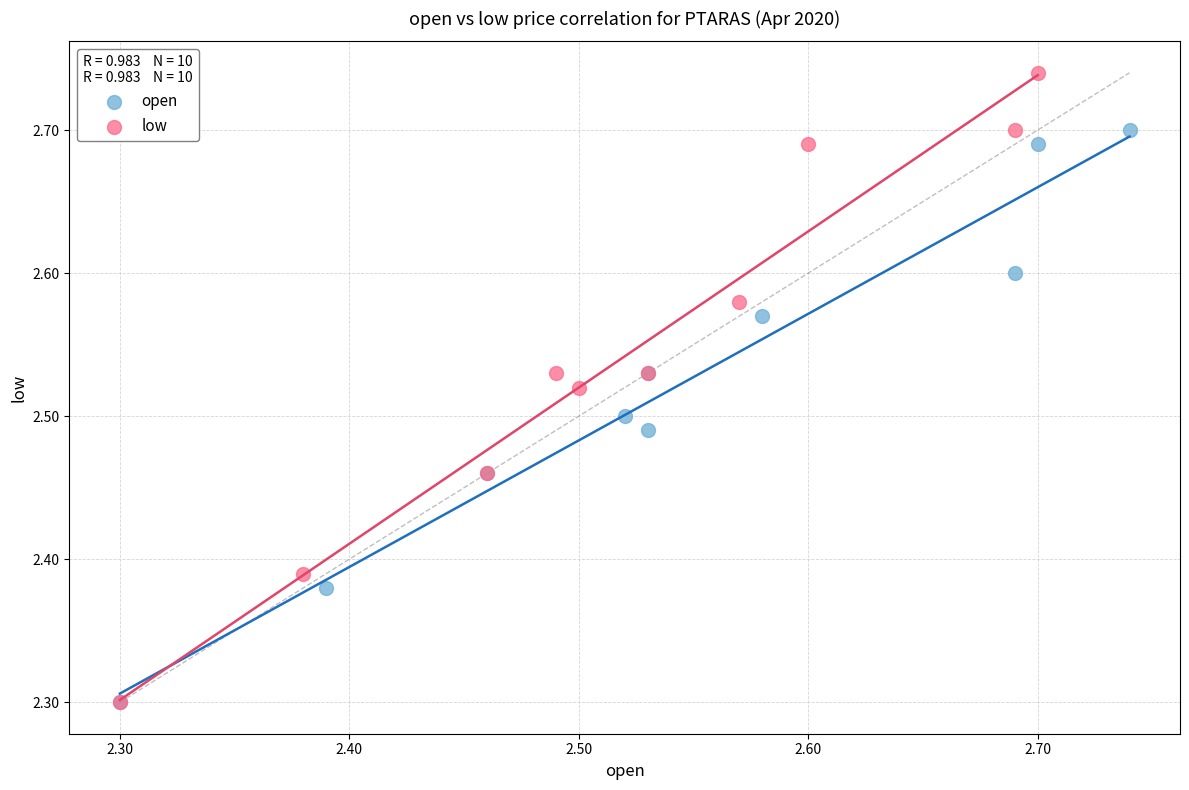

Which series contains the highest Y value?

low